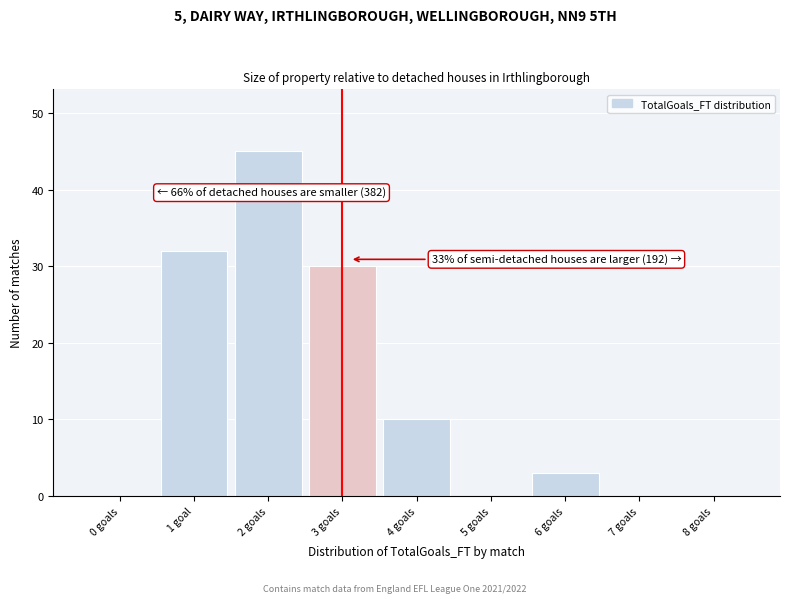

Reading left to right, extract all data points from this chart.

0 goals=0	1 goal=32	2 goals=45	3 goals=30	4 goals=10	5 goals=0	6 goals=3	7 goals=0	8 goals=0